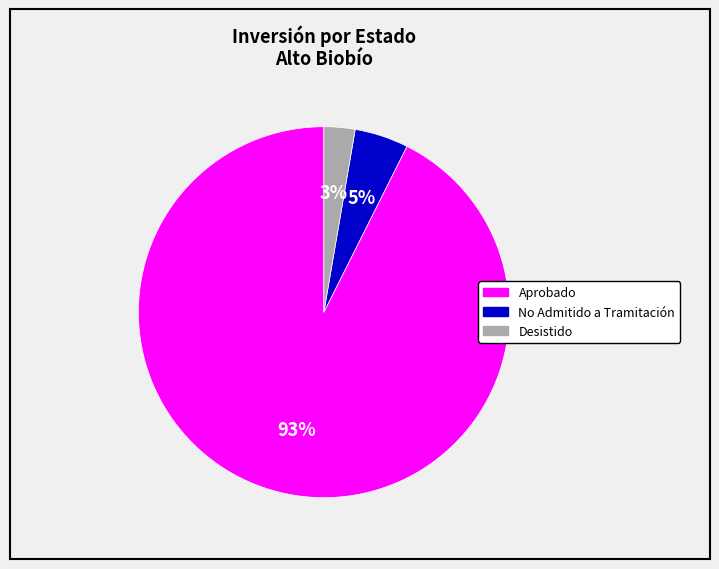

Is there any slice that represents more than half of the pie?

Yes